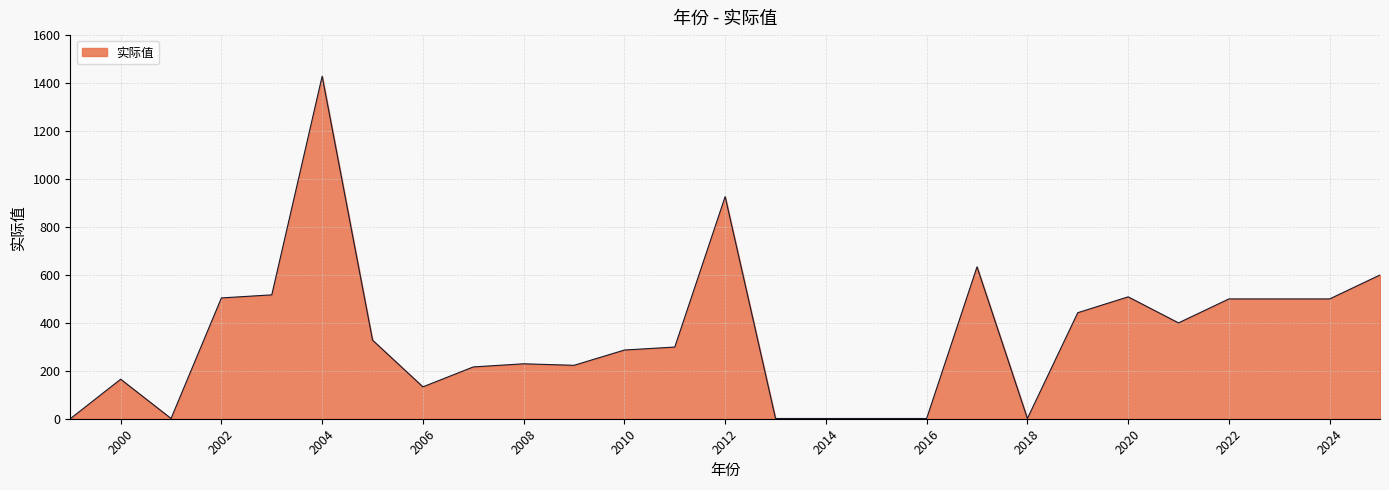

What is the greatest value displayed?

1429.6